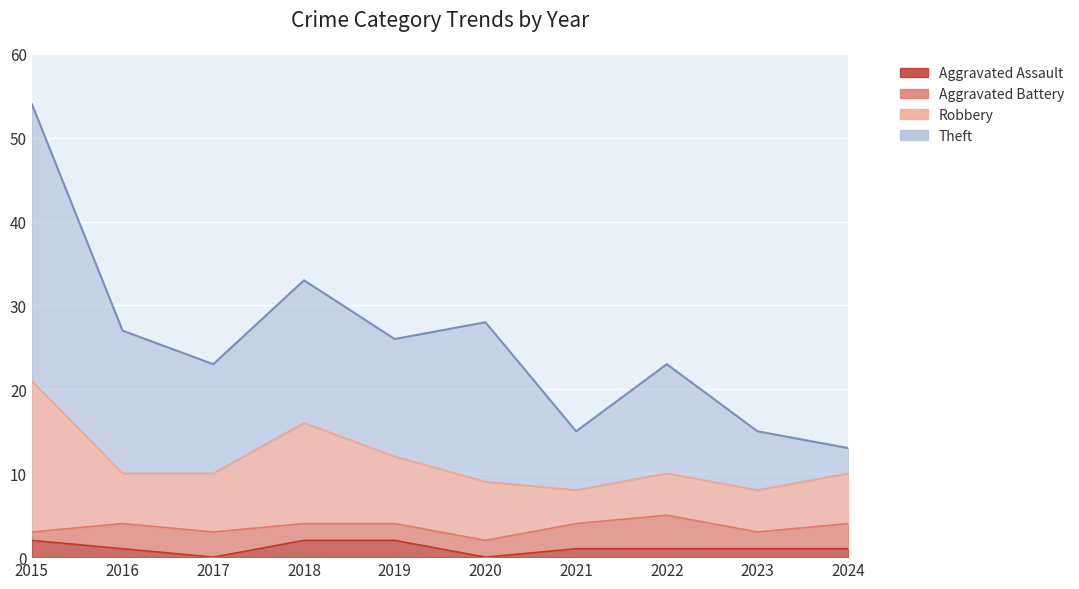

Reading right to left, extract all data points from this chart.

Robbery: 2024=6	2023=5	2022=5	2021=4	2020=7	2019=8	2018=12	2017=7	2016=6	2015=18
Theft: 2024=3	2023=7	2022=13	2021=7	2020=19	2019=14	2018=17	2017=13	2016=17	2015=33
Aggravated Battery: 2024=3	2023=2	2022=4	2021=3	2020=2	2019=2	2018=2	2017=3	2016=3	2015=1
Aggravated Assault: 2024=1	2023=1	2022=1	2021=1	2020=0	2019=2	2018=2	2017=0	2016=1	2015=2